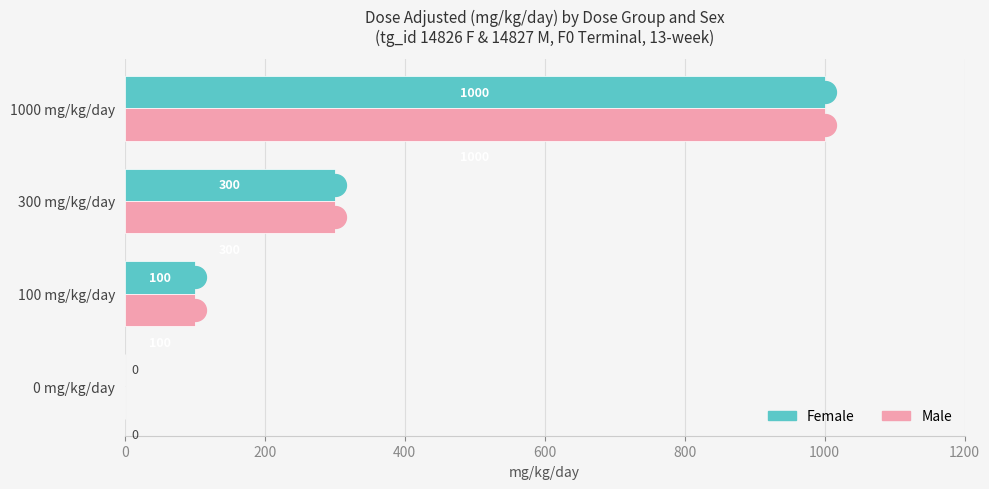

At which category is the sum across all series the highest?

1000 mg/kg/day